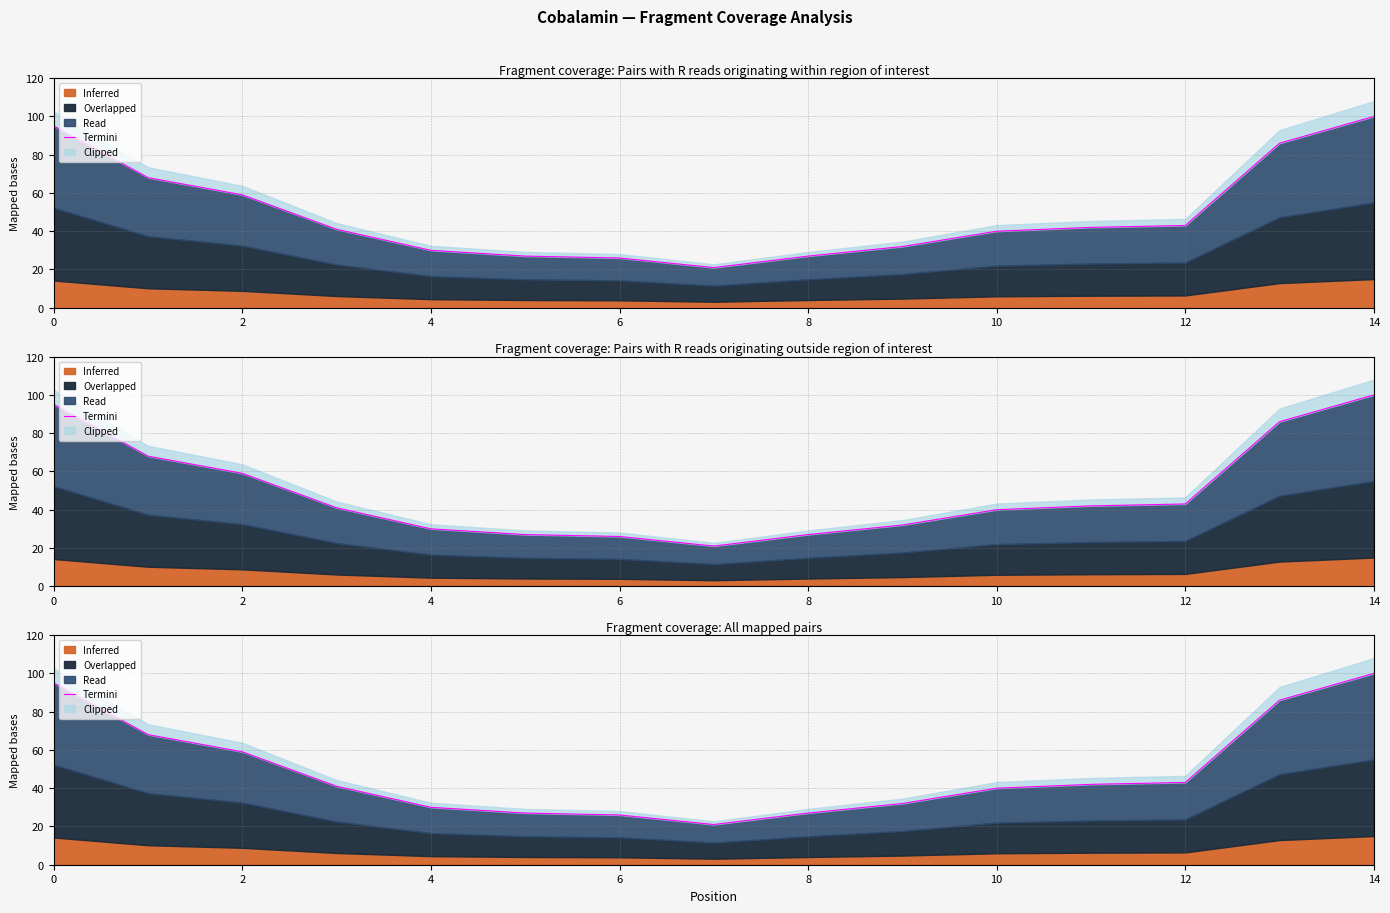

Count the number of categories in the chart.

15